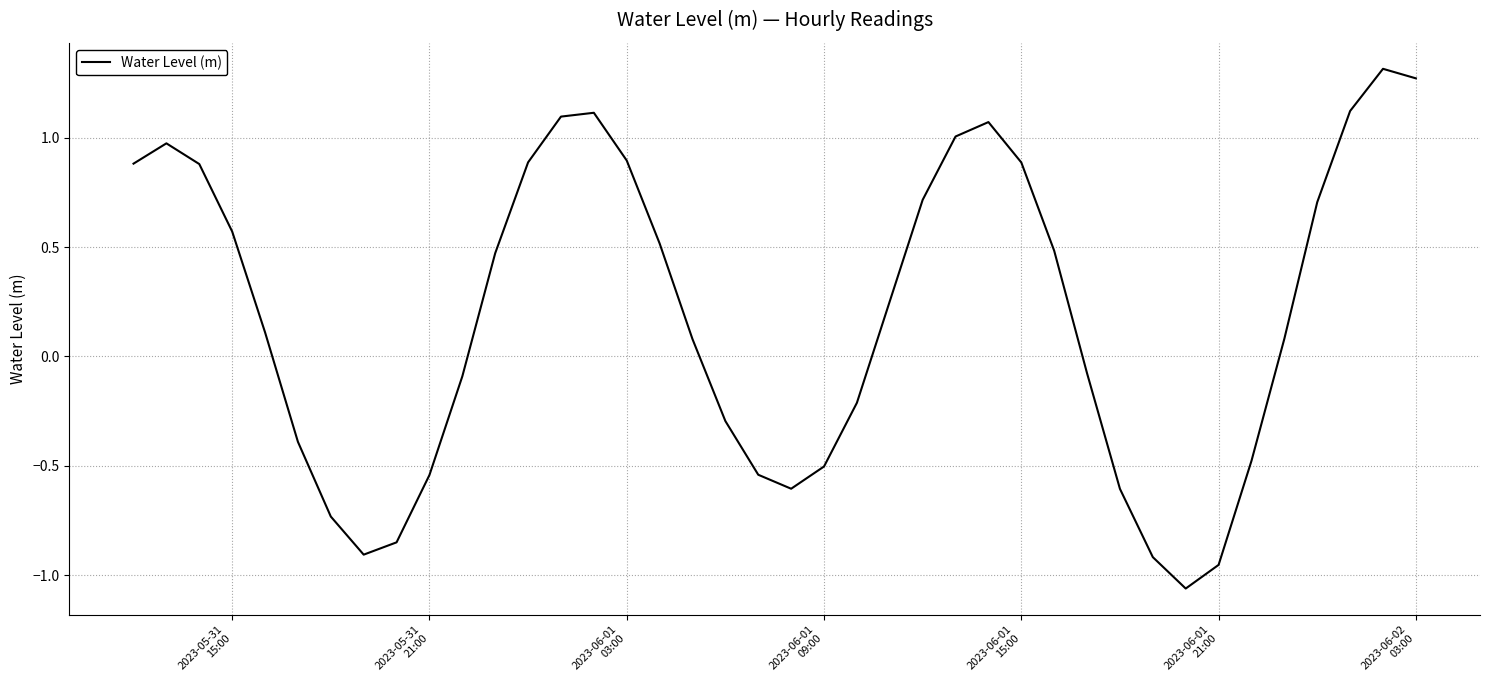

What is the difference between the maximum and minimum values?

2.4